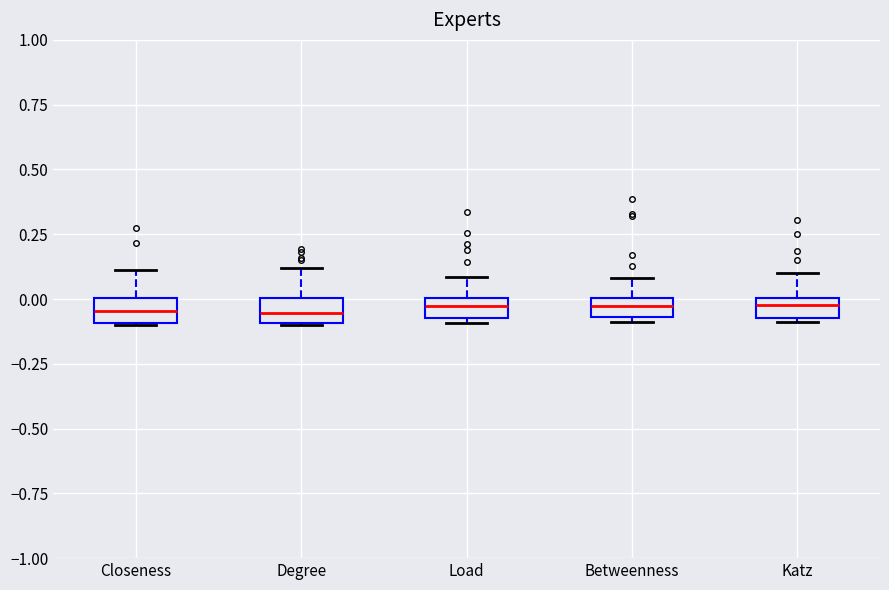

Where is the lower edge of the box for Degree on the y-axis? The values are not printed on the chart, so give them approximately, as read against the axis.

-0.10